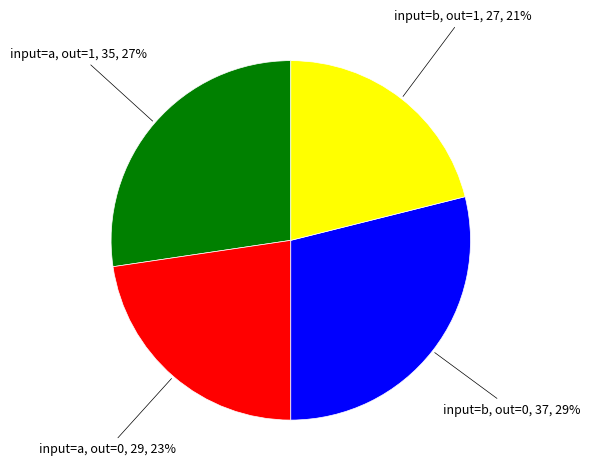

To the nearest percent, what is the difference between the largest and smallest slice percentages?

8%